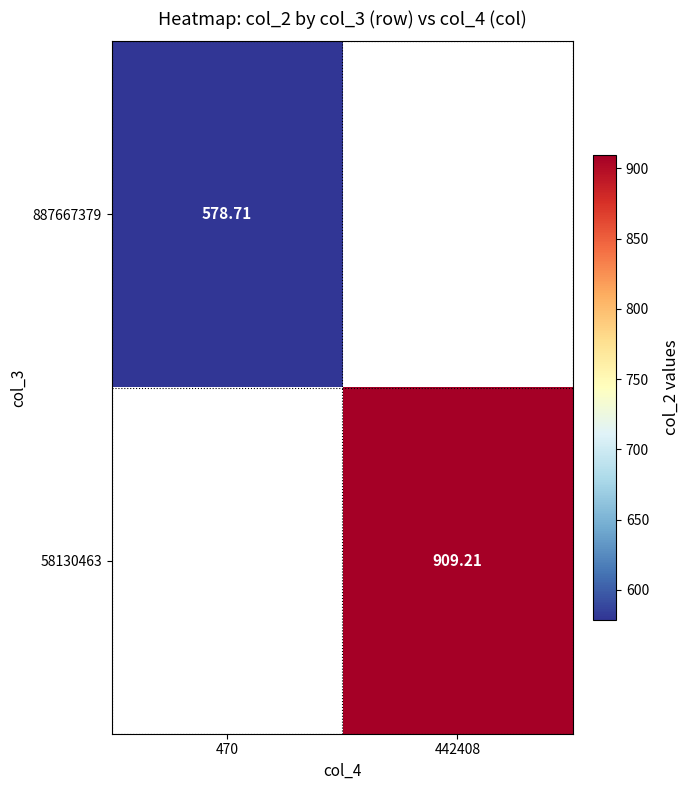

Is it true that 58130463 equals 423.0 at 442408?

False